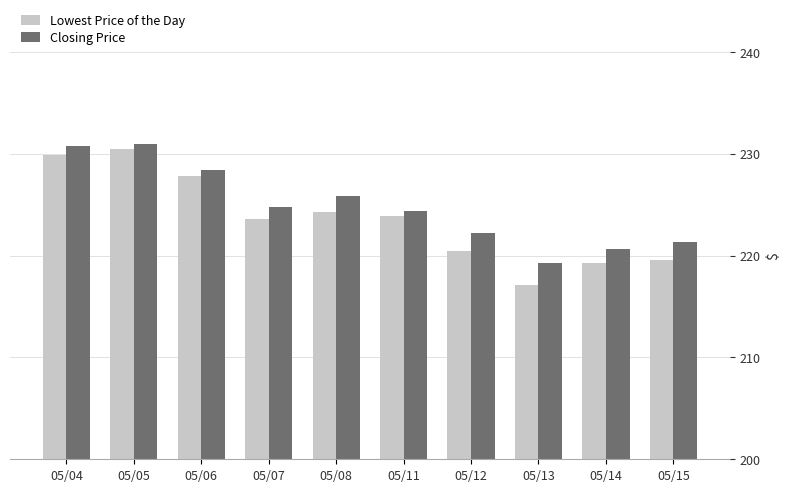

What is the average value of the Lowest Price of the Day series?

223.7